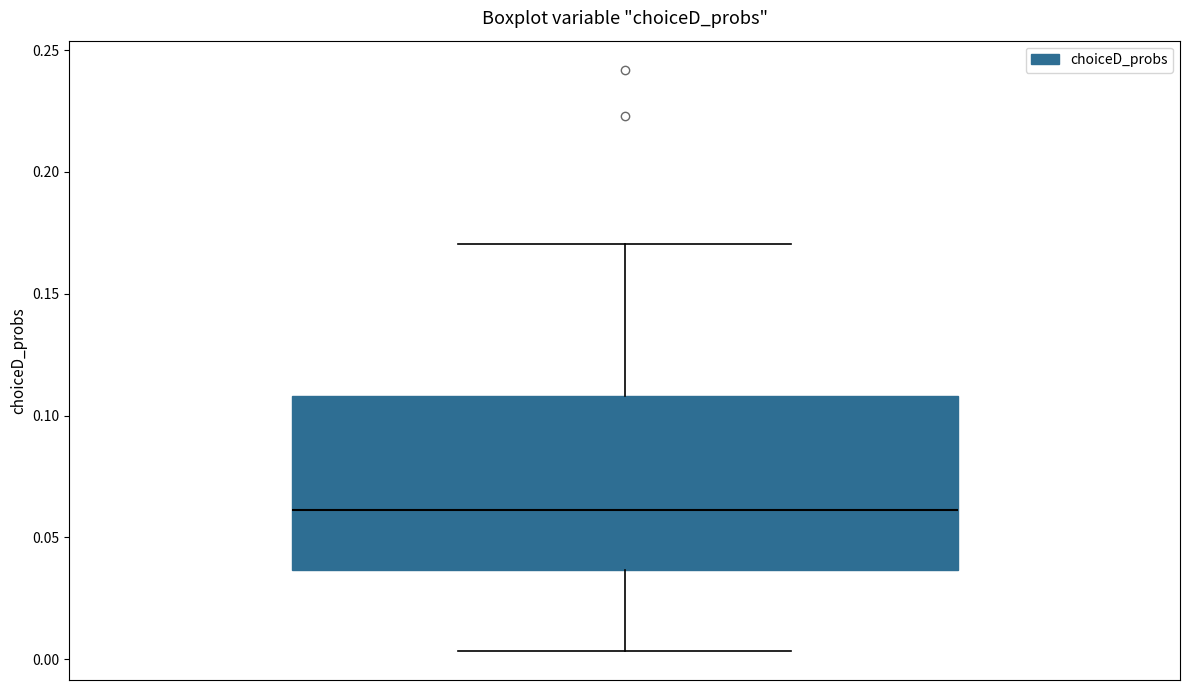

Transcribe this box plot: give where the median line is, the range the box spans, and where the two whiskers end, as read against the y-axis. The values are not printed on the chart, so give them approximately, as read against the axis.

median 0.060, box 0.035 to 0.110, whiskers 0.005 to 0.170